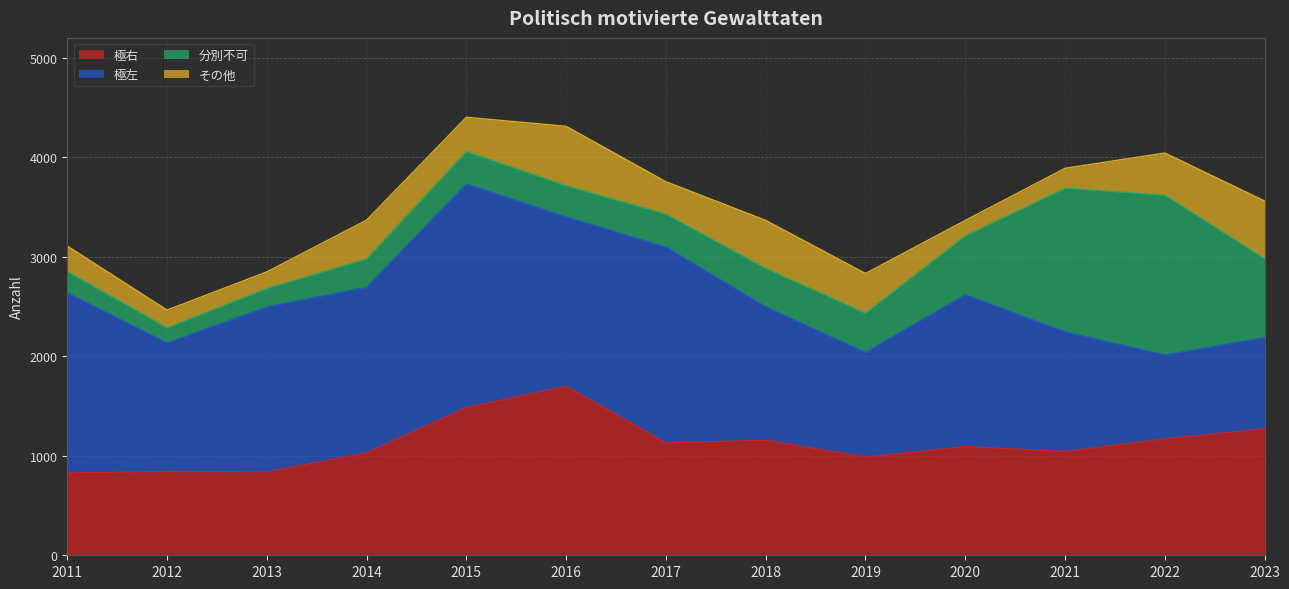

What is the difference between the maximum and minimum values in the 極左 series?

1404